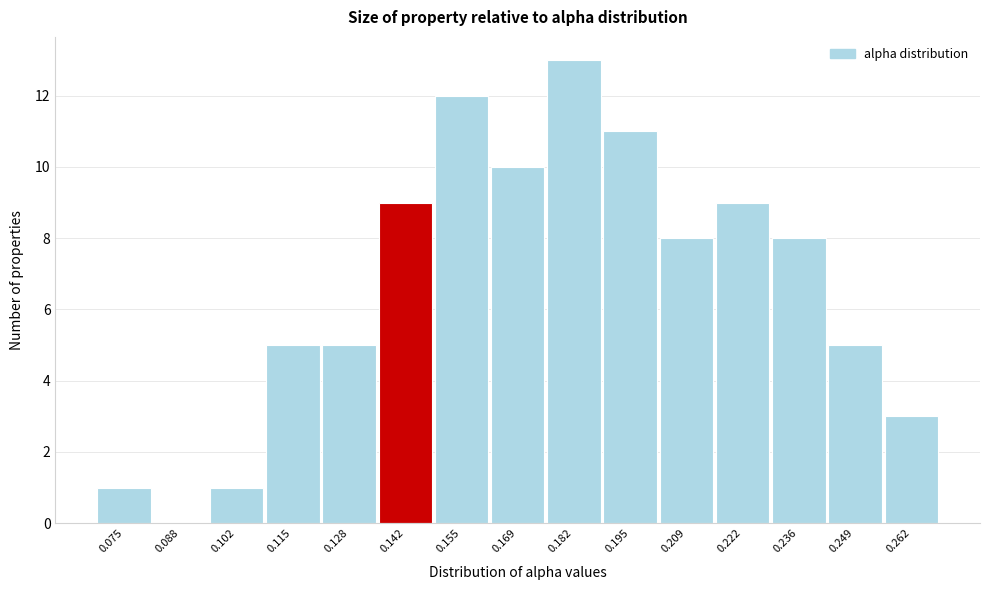

Reading left to right, list all the values displayed in this chart.

0.075=1	0.088=0	0.102=1	0.115=5	0.128=5	0.142=9	0.155=12	0.169=10	0.182=13	0.195=11	0.209=8	0.222=9	0.236=8	0.249=5	0.262=3